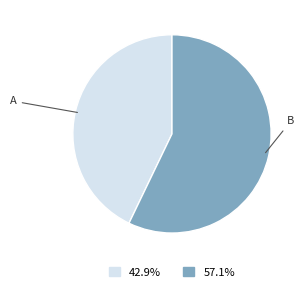

Does A account for over 50% of the chart?

No